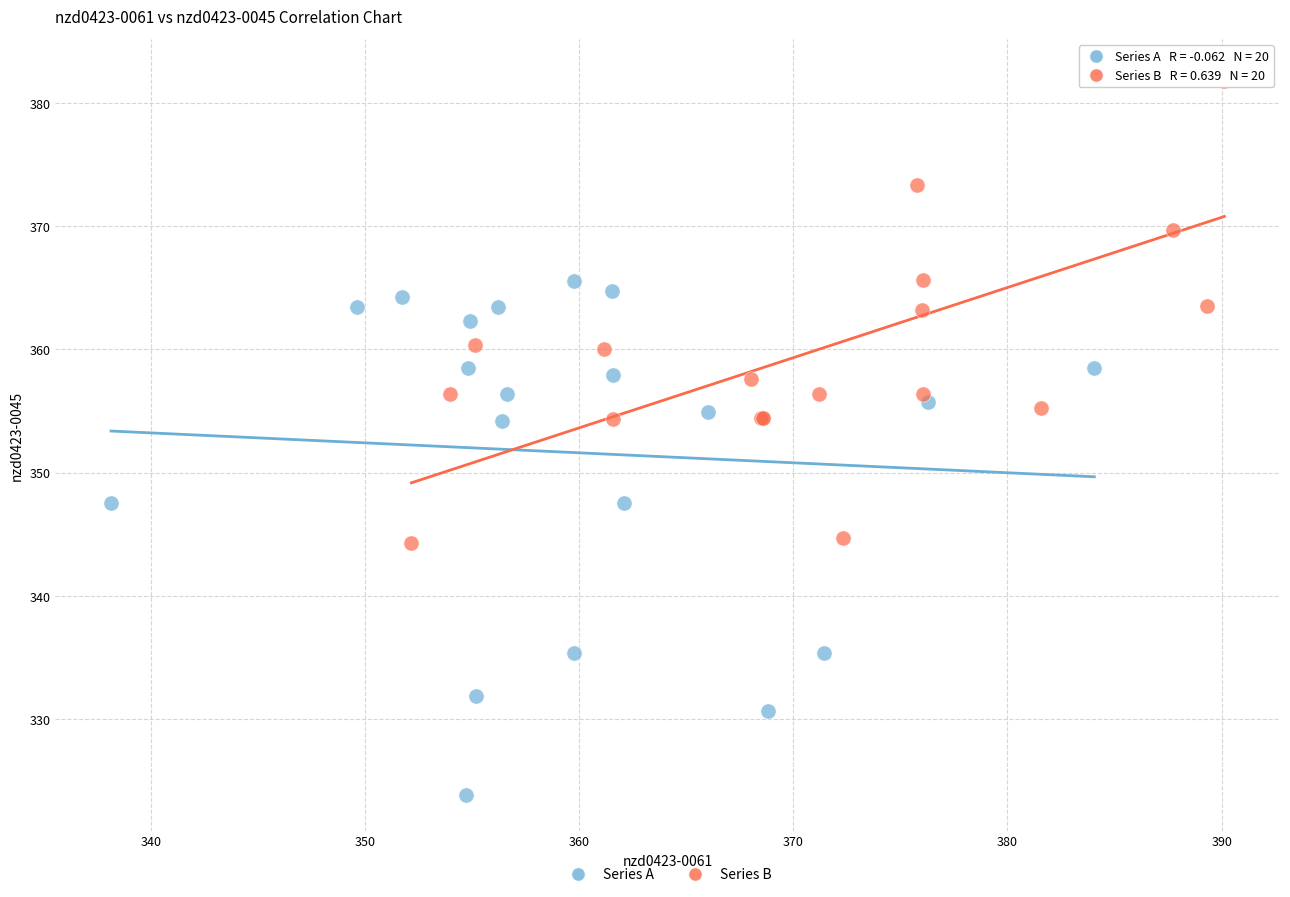

Which series reaches the maximum Y coordinate?

Series B